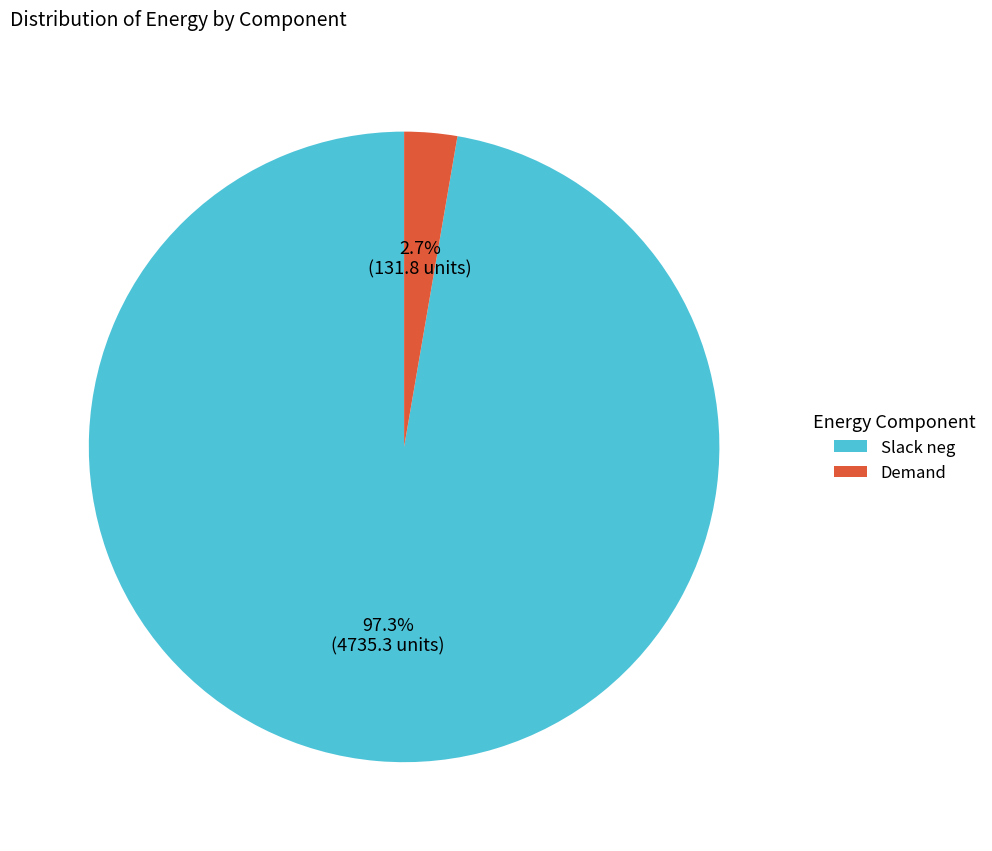

Rank the categories by value from lowest to highest.

Demand, Slack neg